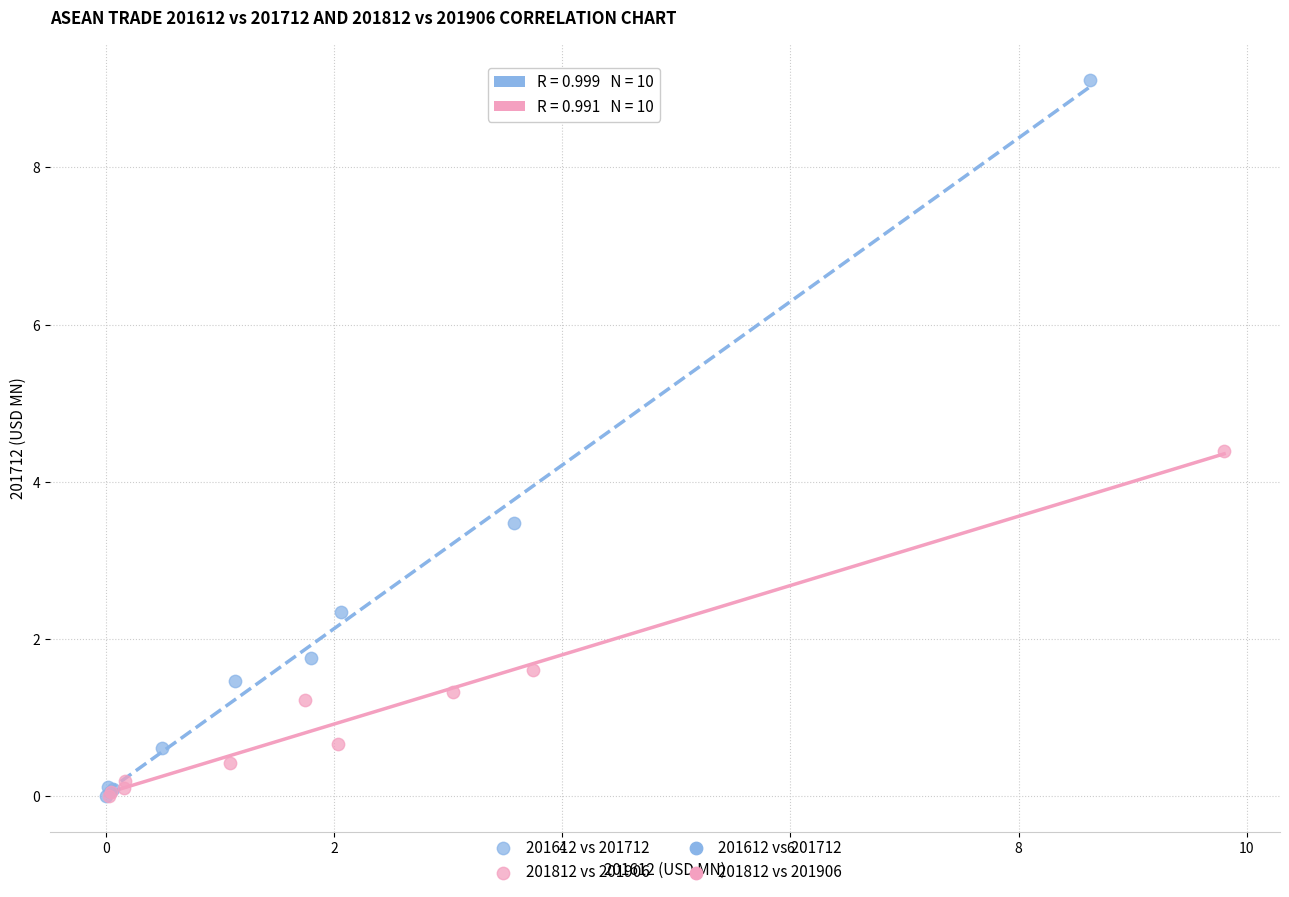

Which series has the largest Y range (max minus min)?

201612 vs 201712